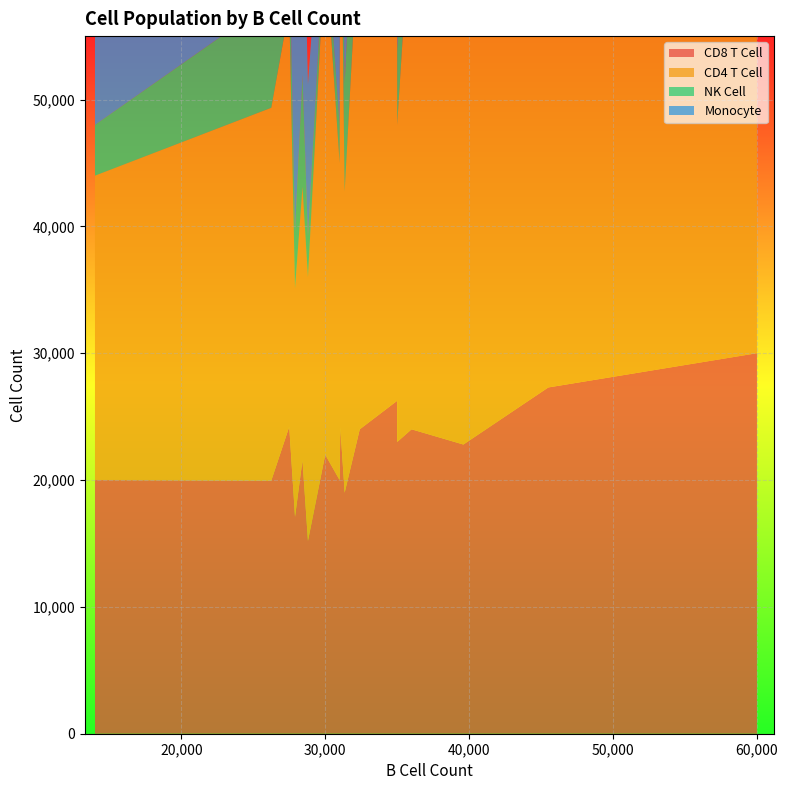

Reading right to left, list all the values displayed in this chart.

cd8_t_cell: 24000	20000	15200	20000	24150	22800	19950	21560	27300	23000	19000	24200	30000	17100	26250	22000	24000
cd4_t_cell: 40800	24000	20800	25000	47150	45600	29400	21560	32500	25000	23750	33000	37500	18000	37500	40000	42000
nk_cell: 10800	4000	3200	3000	8050	6000	8400	8820	6500	6000	8550	5500	4500	4500	10000	2000	6000
monocyte: 12000	38000	12000	21000	4600	6000	21000	17640	18200	11000	12350	19800	18000	22500	16250	6000	12000